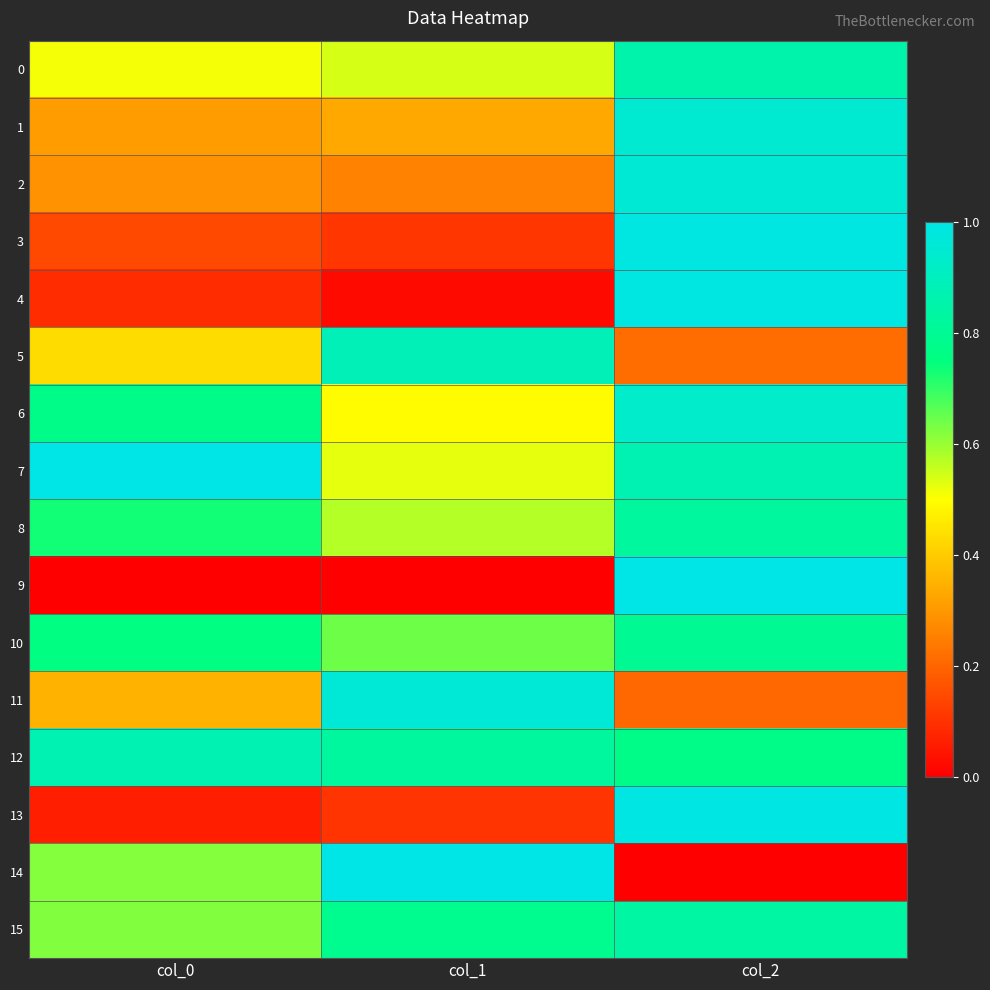

At how many categories does at least one series exceed 0?

3